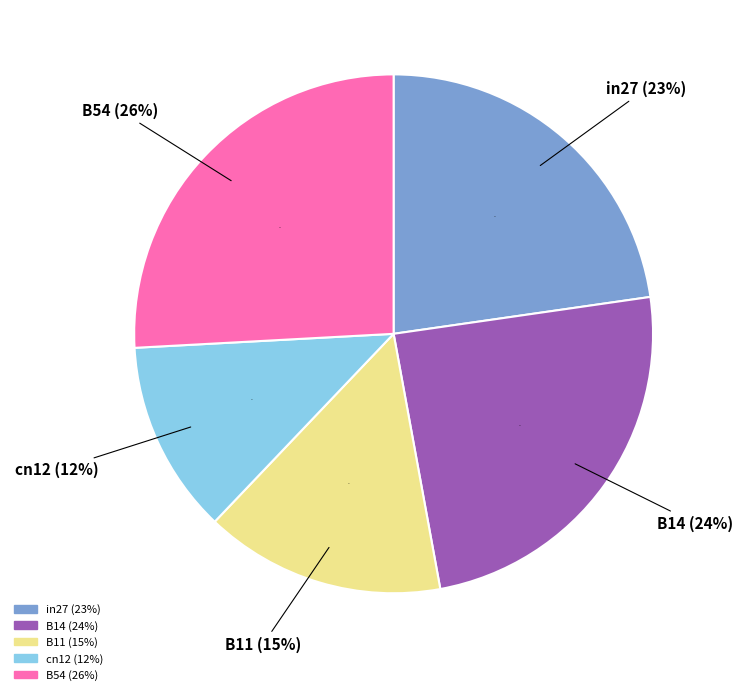

Count the number of slices in the pie.

5